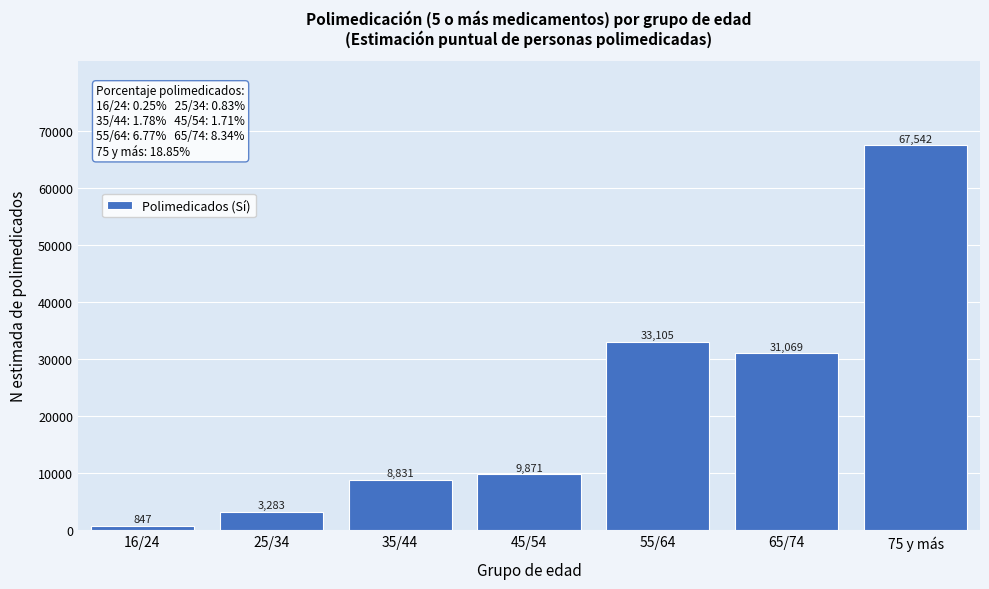

Reading left to right, list all the values displayed in this chart.

847	3283	8831	9871	33105	31069	67542